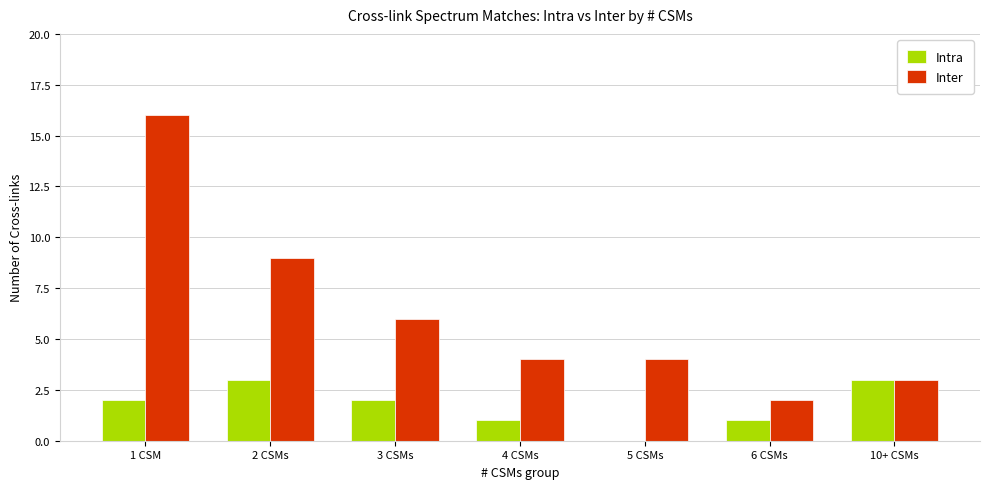

What is the sum of all Inter values?

44